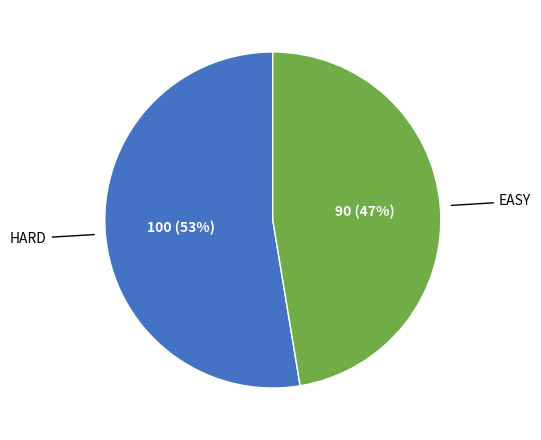

Is there a majority slice in this chart?

Yes